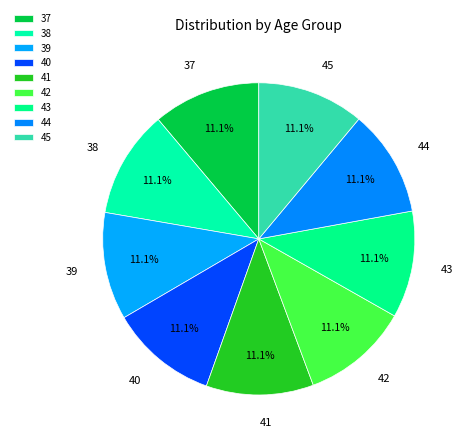

Is 37 the majority of the pie?

No